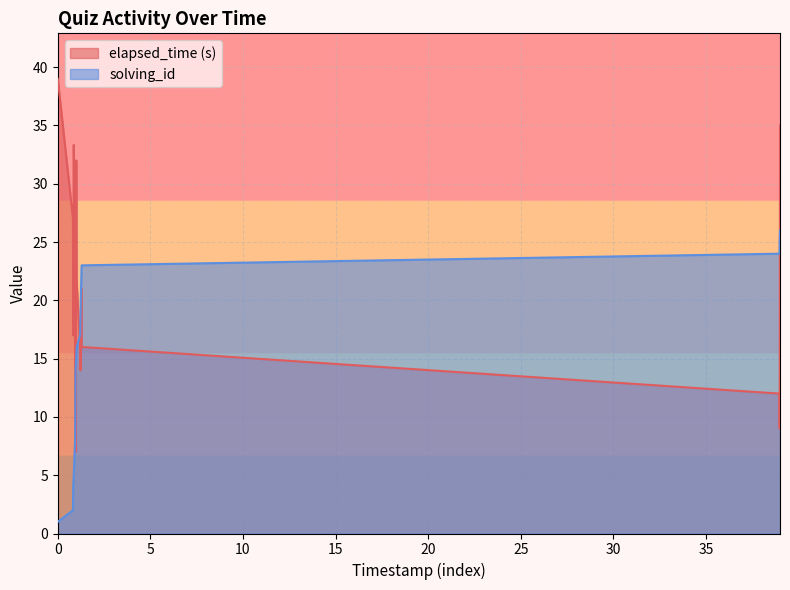

Which series has the largest total across all categories?

elapsed_time (s)